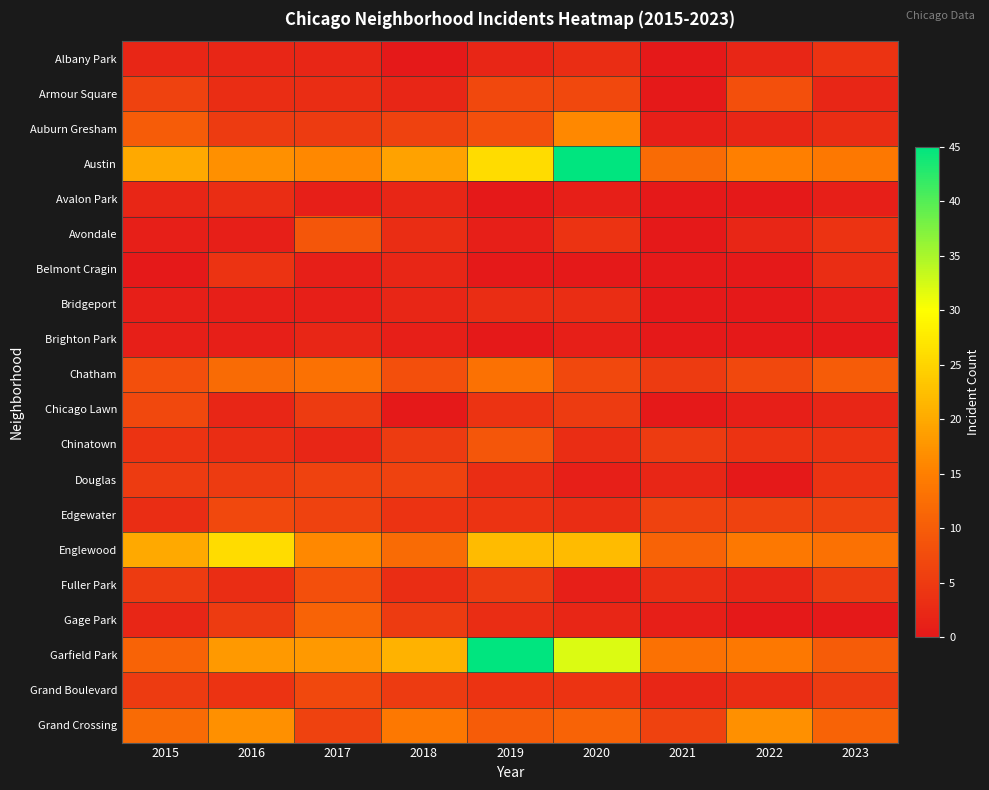

Reading left to right, extract all data points from this chart.

Albany Park: 2015=2	2016=2	2017=2	2018=0	2019=2	2020=3	2021=0	2022=2	2023=4
Armour Square: 2015=6	2016=3	2017=3	2018=2	2019=7	2020=7	2021=0	2022=8	2023=2
Auburn Gresham: 2015=10	2016=5	2017=5	2018=6	2019=8	2020=16	2021=1	2022=2	2023=3
Austin: 2015=20	2016=17	2017=16	2018=19	2019=26	2020=45	2021=12	2022=15	2023=14
Avalon Park: 2015=2	2016=3	2017=1	2018=2	2019=0	2020=1	2021=0	2022=0	2023=1
Avondale: 2015=1	2016=1	2017=9	2018=3	2019=1	2020=4	2021=0	2022=2	2023=4
Belmont Cragin: 2015=0	2016=4	2017=1	2018=2	2019=0	2020=0	2021=0	2022=0	2023=3
Bridgeport: 2015=1	2016=1	2017=1	2018=2	2019=3	2020=3	2021=0	2022=0	2023=1
Brighton Park: 2015=1	2016=1	2017=2	2018=1	2019=0	2020=1	2021=0	2022=0	2023=0
Chatham: 2015=8	2016=12	2017=13	2018=8	2019=13	2020=7	2021=5	2022=7	2023=10
Chicago Lawn: 2015=7	2016=2	2017=5	2018=0	2019=4	2020=5	2021=0	2022=1	2023=2
Chinatown: 2015=4	2016=3	2017=2	2018=5	2019=9	2020=3	2021=5	2022=4	2023=4
Douglas: 2015=5	2016=5	2017=6	2018=6	2019=3	2020=1	2021=2	2022=0	2023=4
Edgewater: 2015=3	2016=7	2017=6	2018=4	2019=4	2020=3	2021=6	2022=6	2023=6
Englewood: 2015=20	2016=26	2017=16	2018=12	2019=22	2020=22	2021=11	2022=14	2023=13
Fuller Park: 2015=5	2016=3	2017=8	2018=3	2019=5	2020=1	2021=3	2022=2	2023=5
Gage Park: 2015=2	2016=5	2017=11	2018=5	2019=3	2020=2	2021=1	2022=0	2023=0
Garfield Park: 2015=11	2016=18	2017=18	2018=21	2019=45	2020=32	2021=13	2022=14	2023=10
Grand Boulevard: 2015=5	2016=4	2017=7	2018=5	2019=4	2020=4	2021=2	2022=3	2023=5
Grand Crossing: 2015=12	2016=17	2017=6	2018=14	2019=10	2020=11	2021=6	2022=17	2023=11